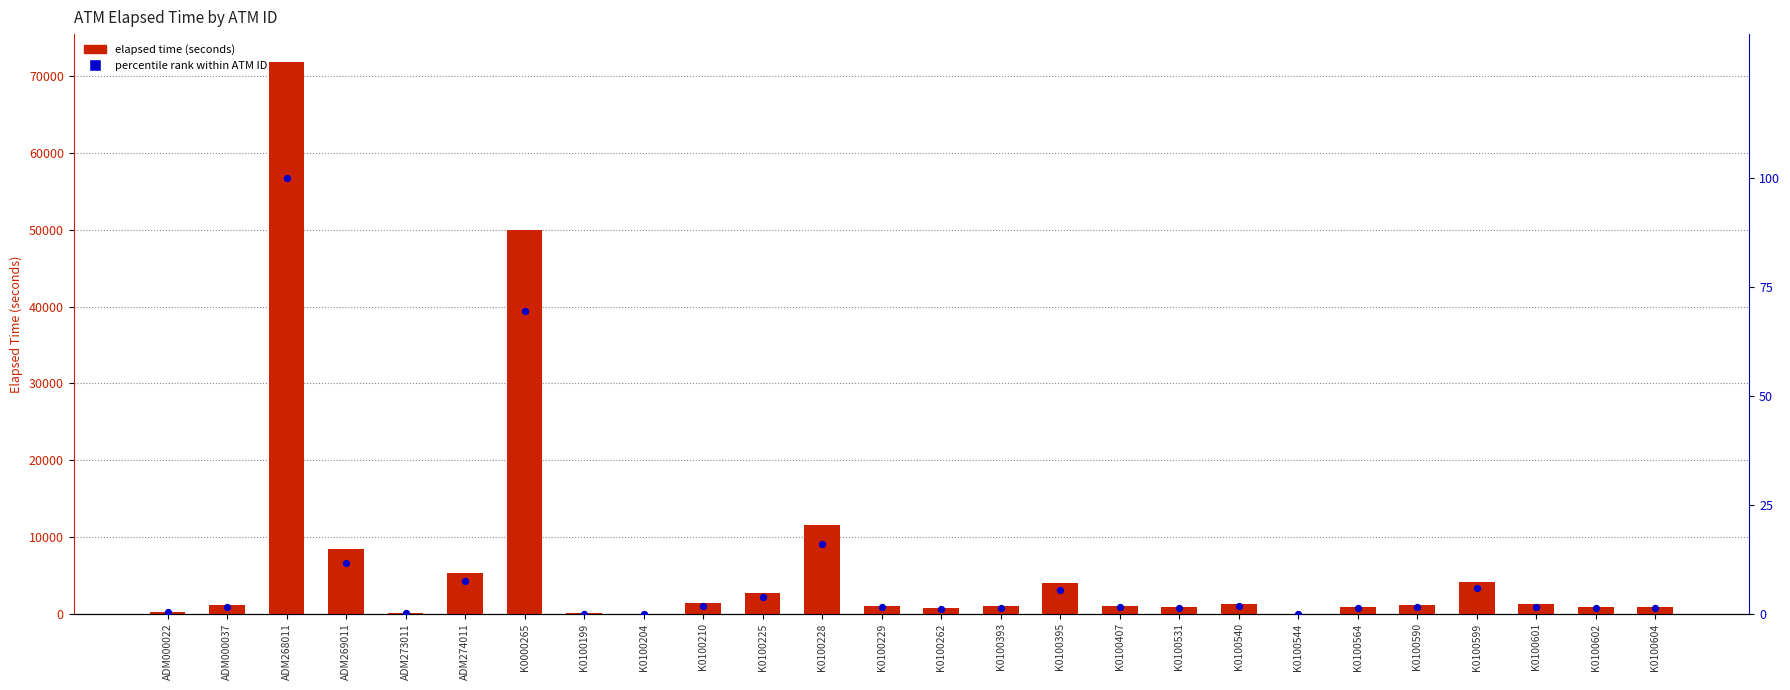

At which category is the sum across all series the highest?

ADM268011